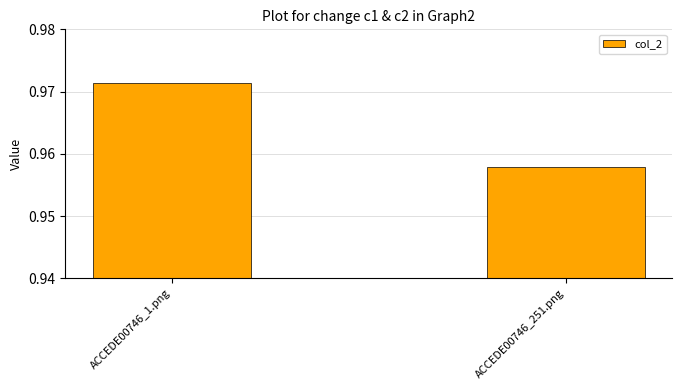

What is the sum of all values?

1.9